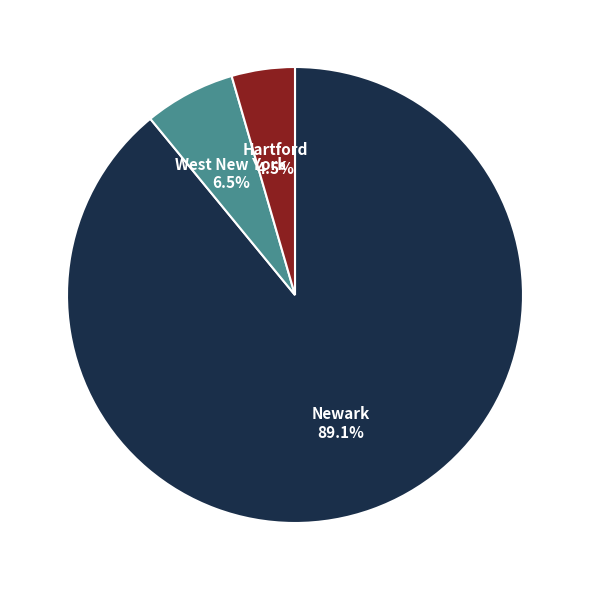

How many slices are in this pie chart?

3